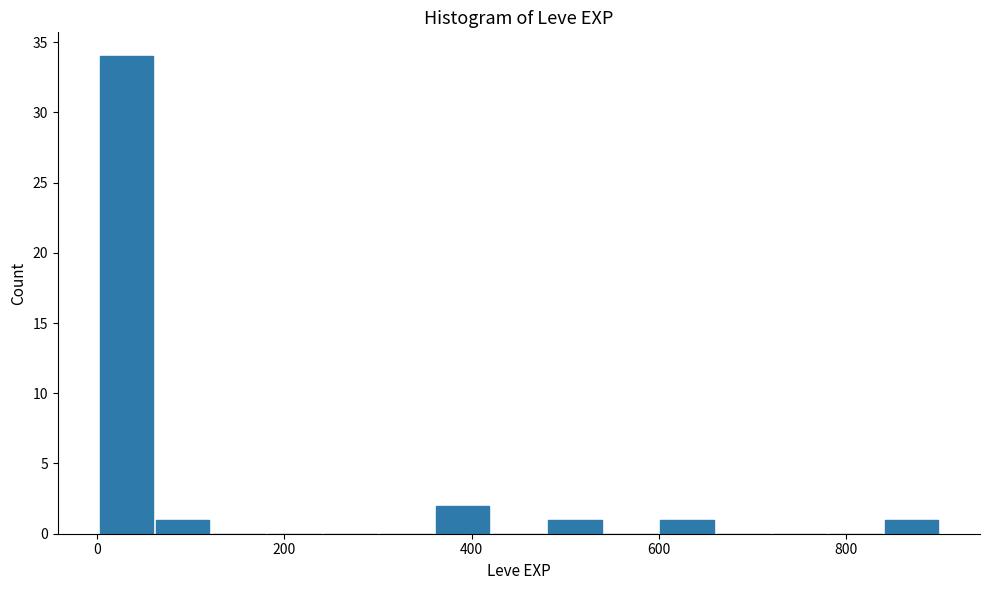

Around what value on the x-axis is the tallest bar? Give the approximate position of its centre, as read against the axis.

40